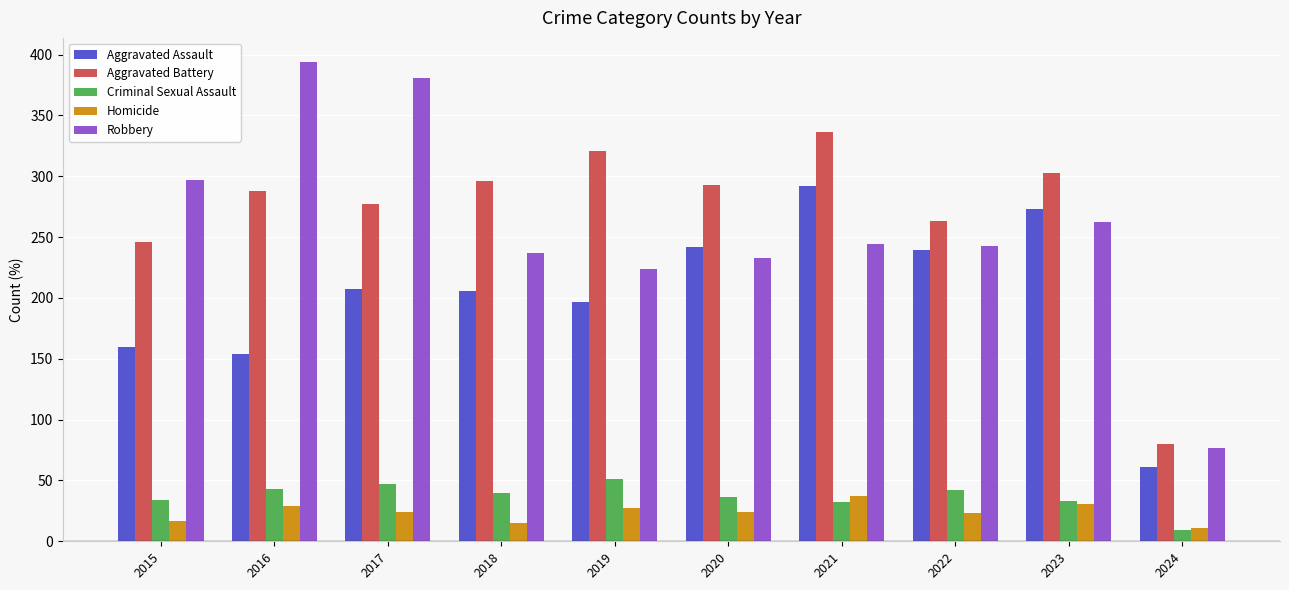

What is the average value of the Aggravated Assault series?

203